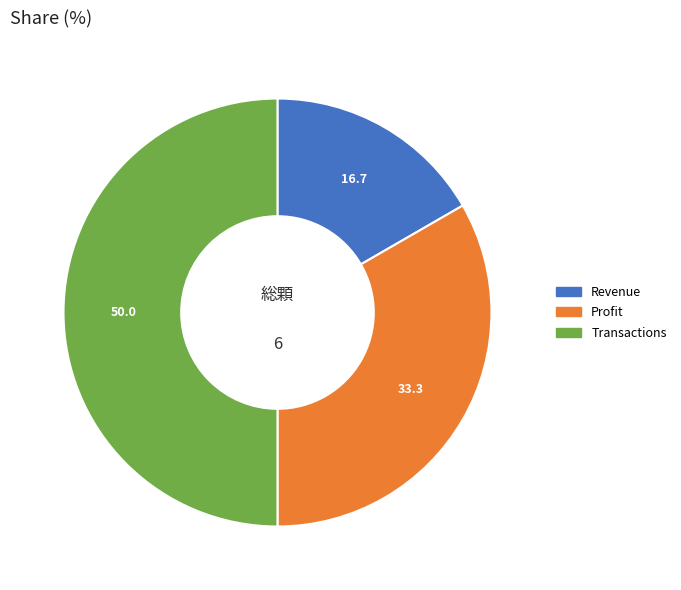

True or false: Profit accounts for 27% of the total.

False